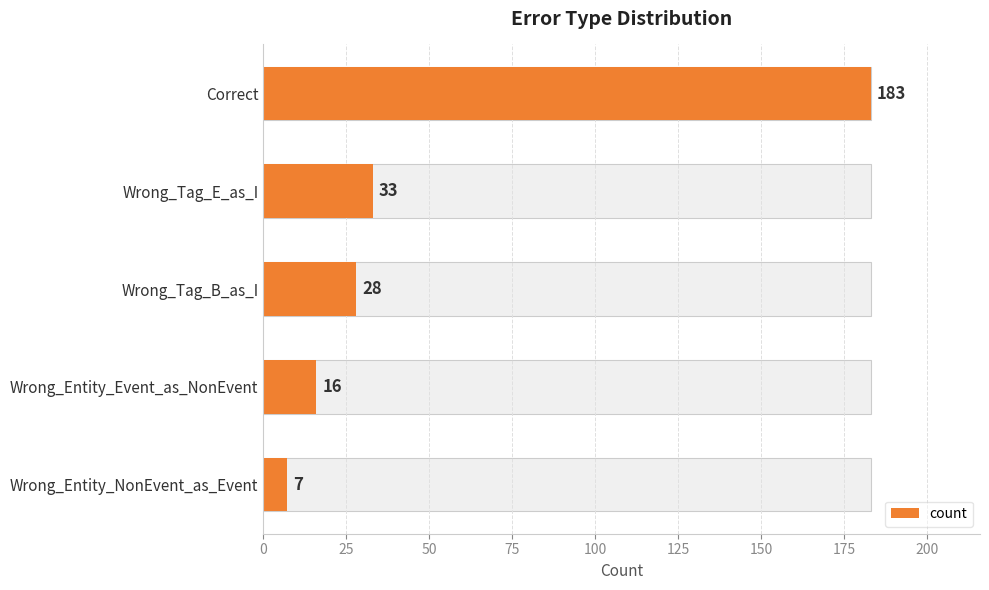

What is the change in value from Wrong_Tag_B_as_I to Wrong_Entity_Event_as_NonEvent?

-12